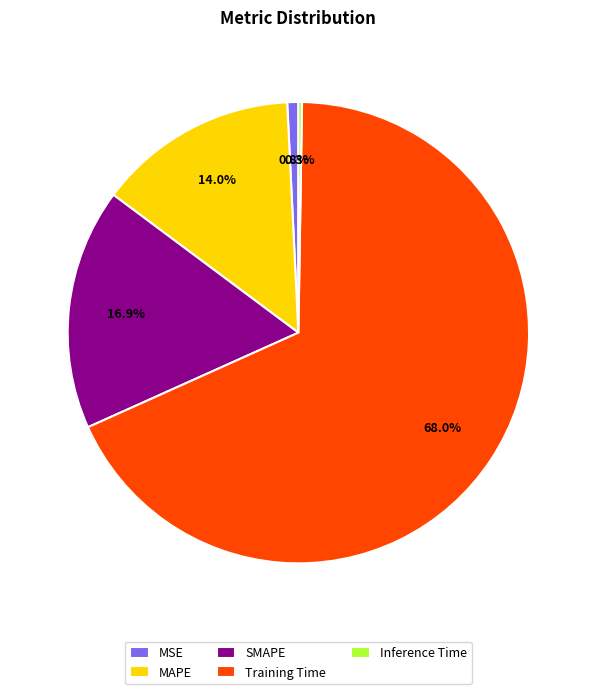

Which slice represents more than half of the pie?

Training Time